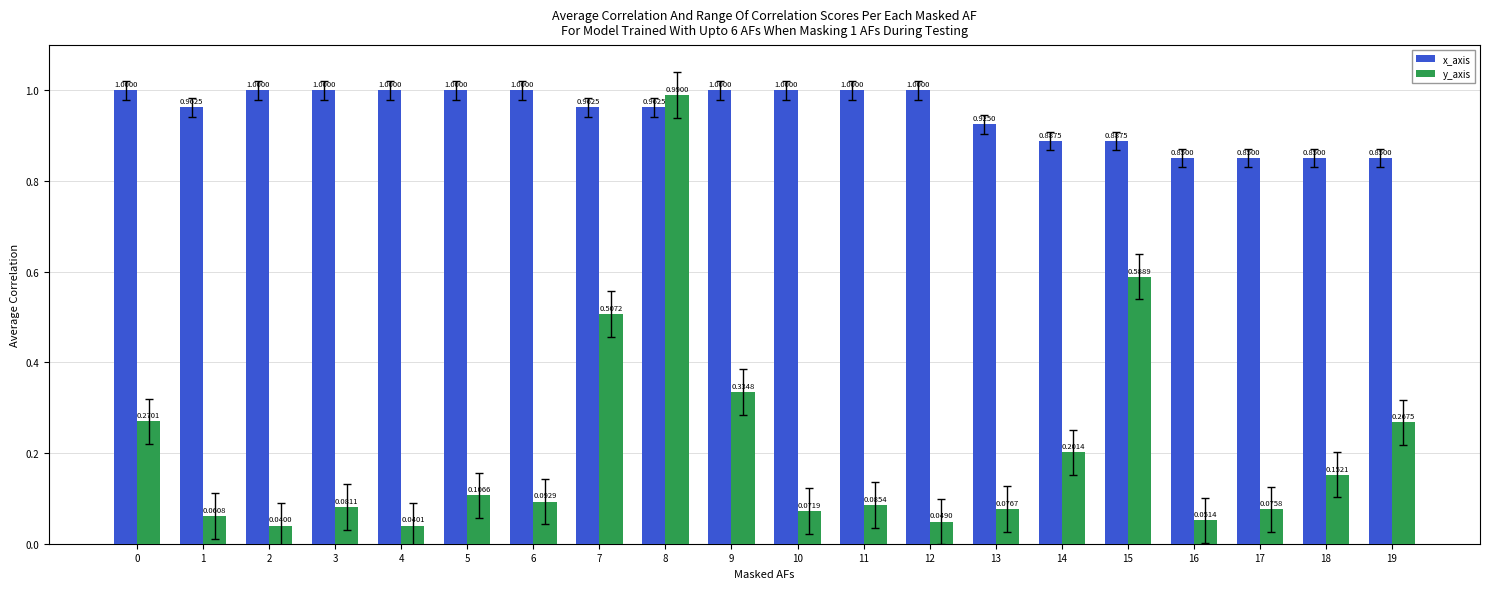

Rank the series at 0 from lowest to highest value.

y_axis, x_axis